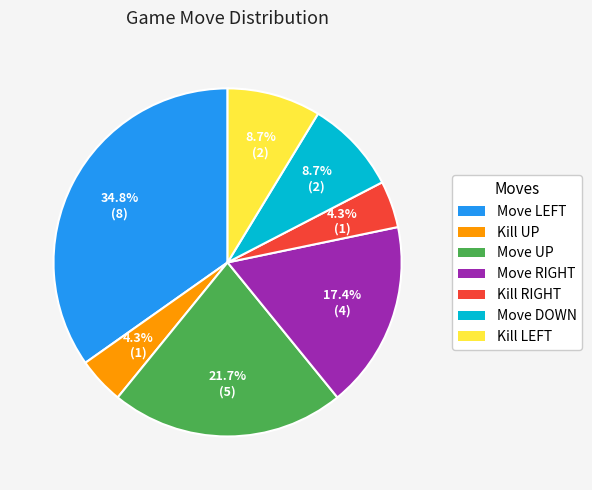

How many slices are in this pie chart?

7